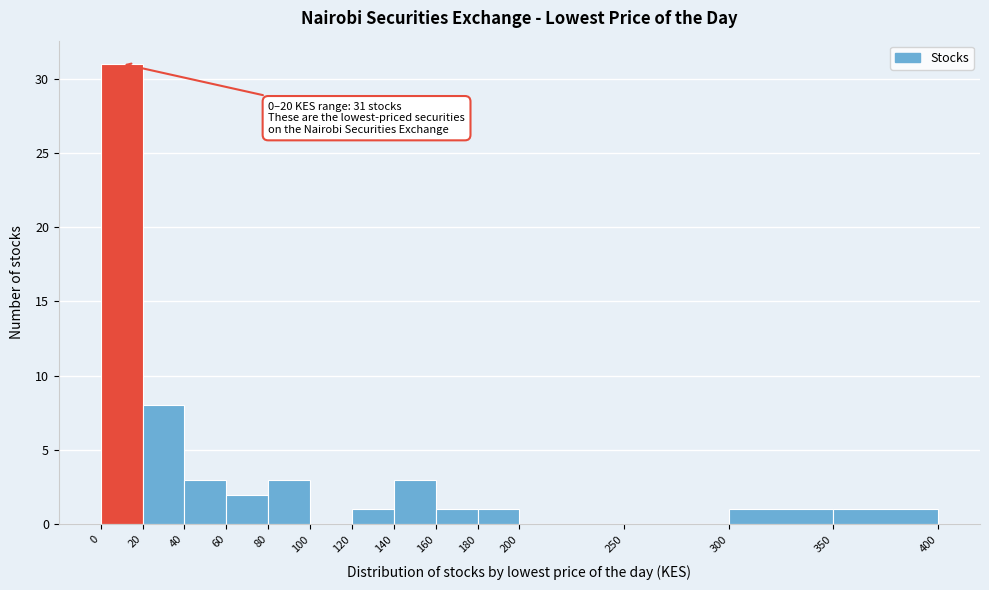

Which range on the x-axis has the tallest bar?

0 to 20